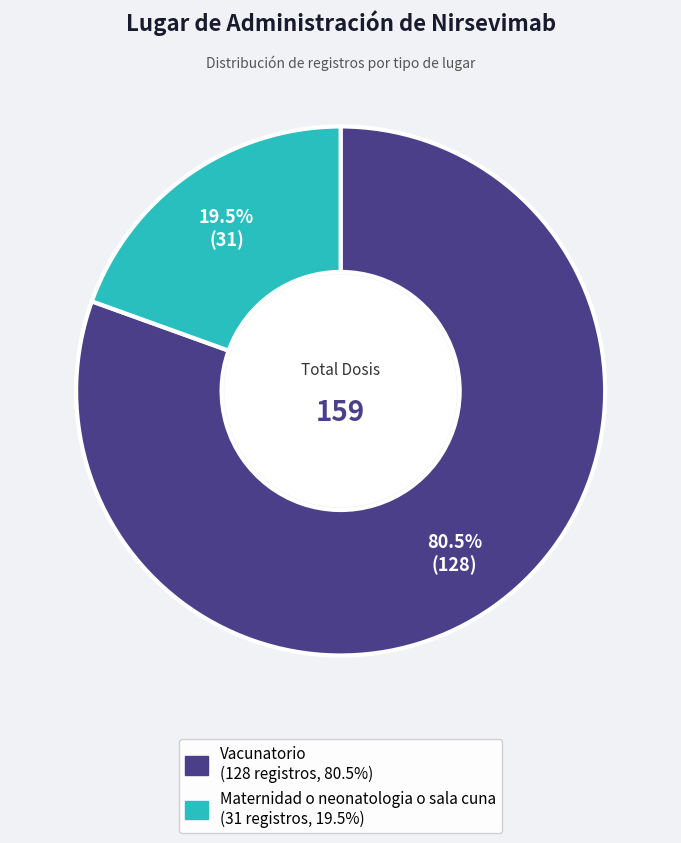

Which category has the smallest portion of the pie?

Maternidad o neonatologia o sala cuna